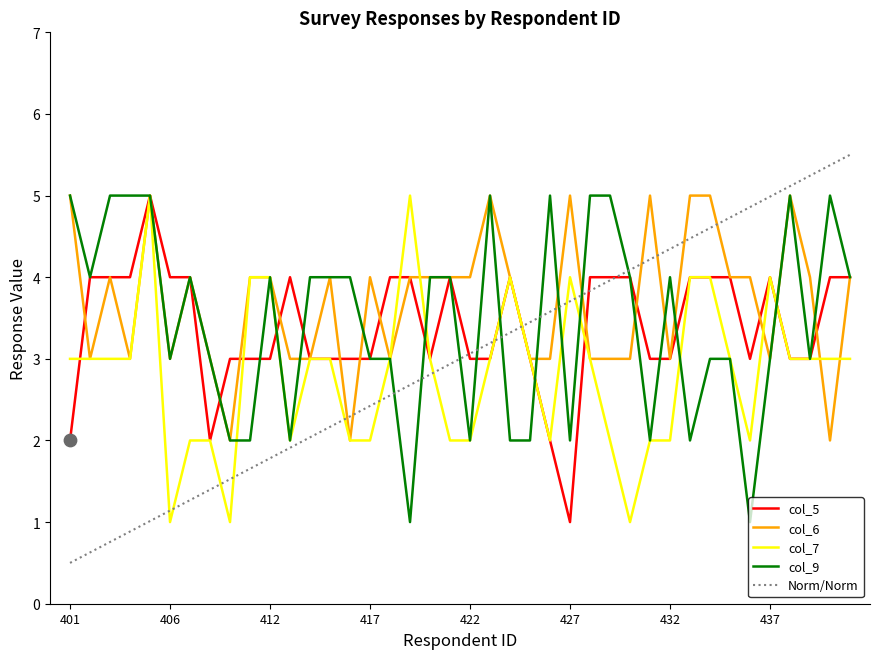

What is the total value across all series at 412?

15